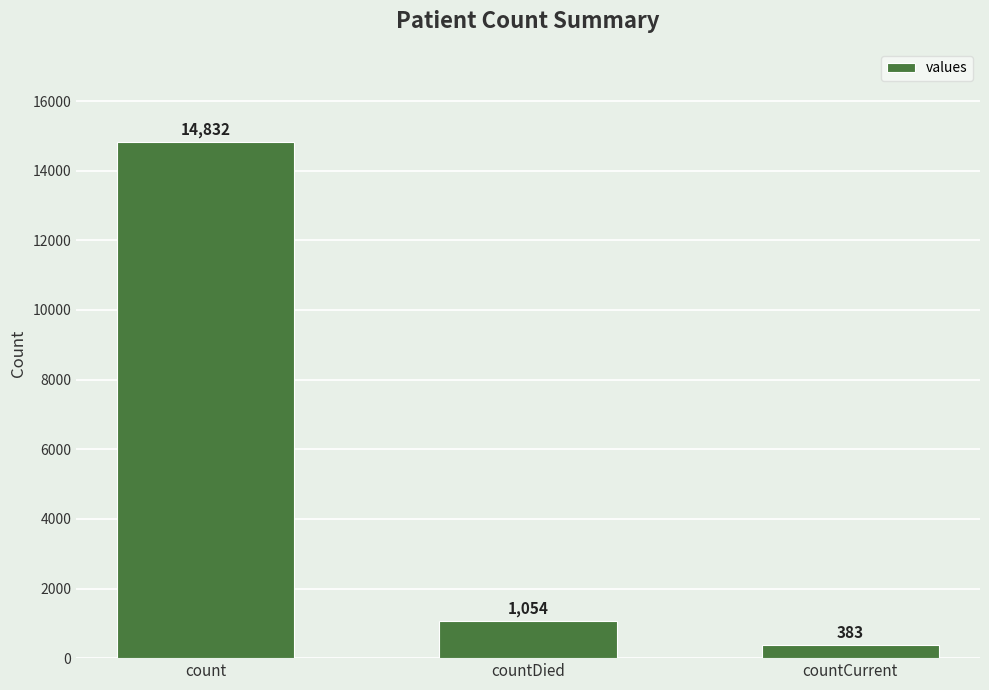

Reading left to right, what are all the values shown in this chart?

14832	1054	383